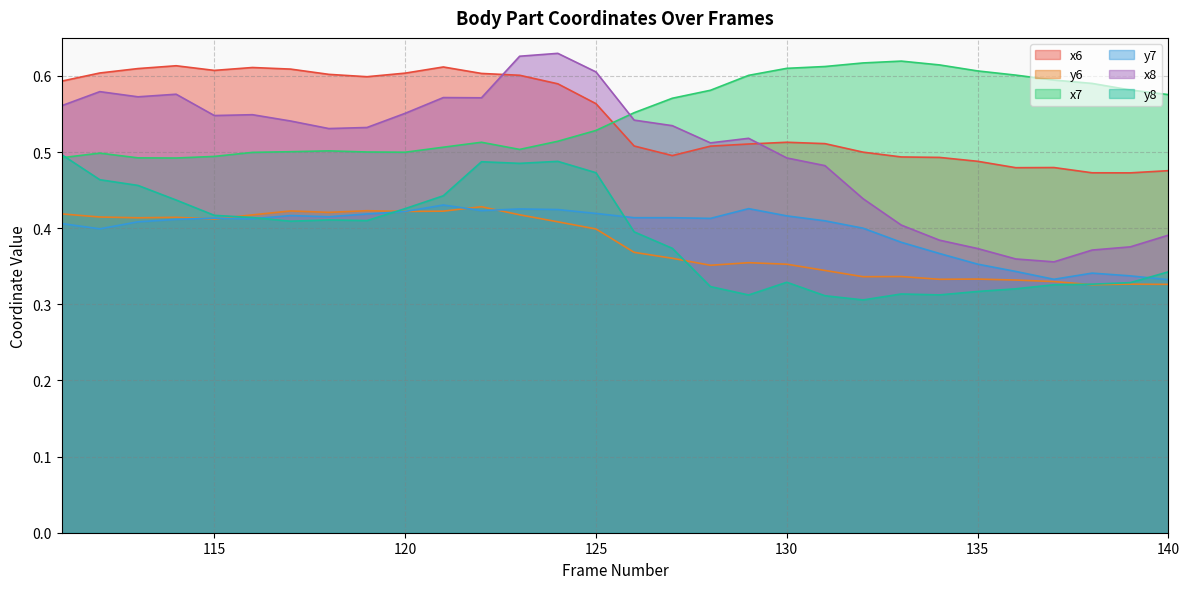

What is the spread (max minus min) of values at 137?

0.3